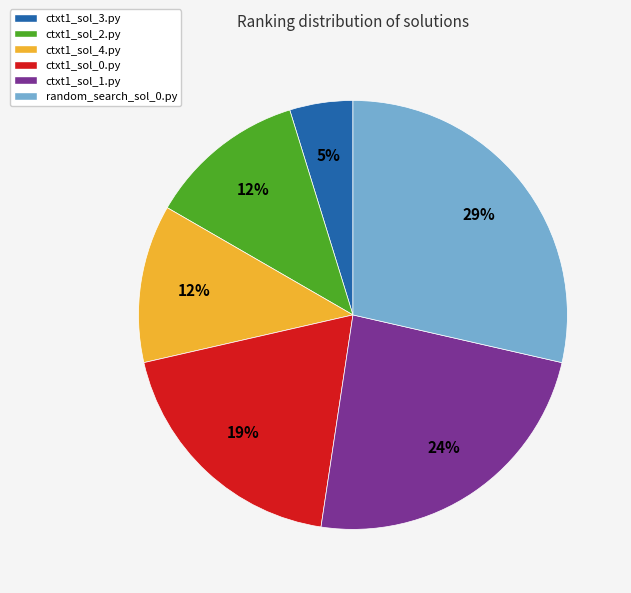

How many slices are in this pie chart?

6